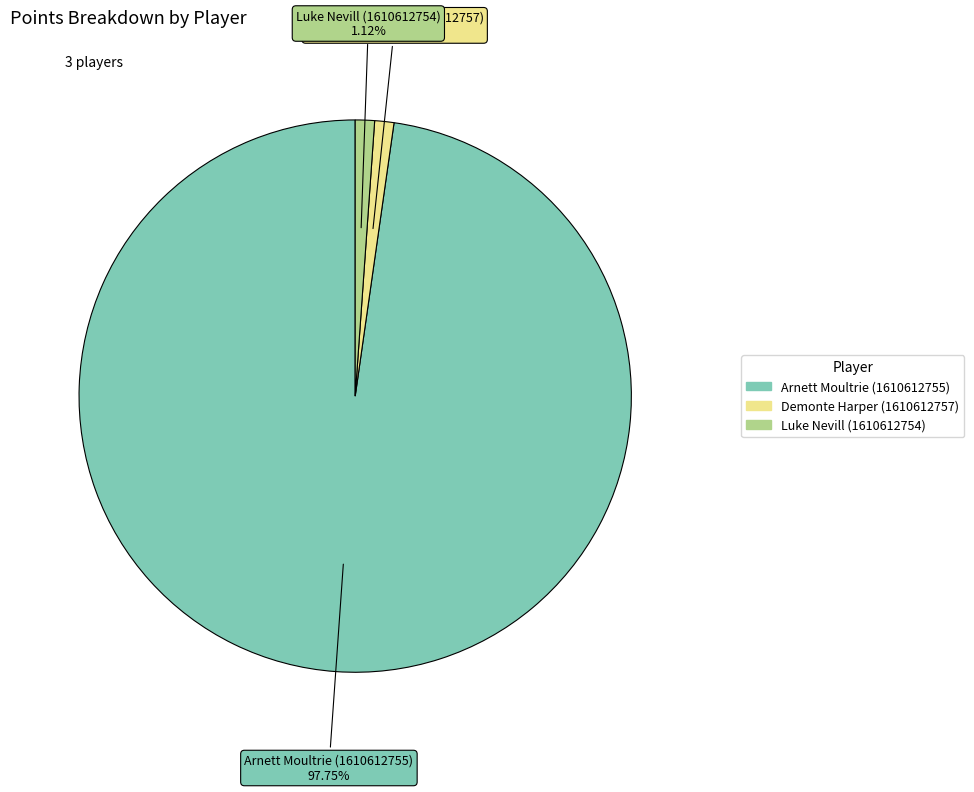

Is it true that Luke Nevill (1610612754) is 11% of the pie?

False